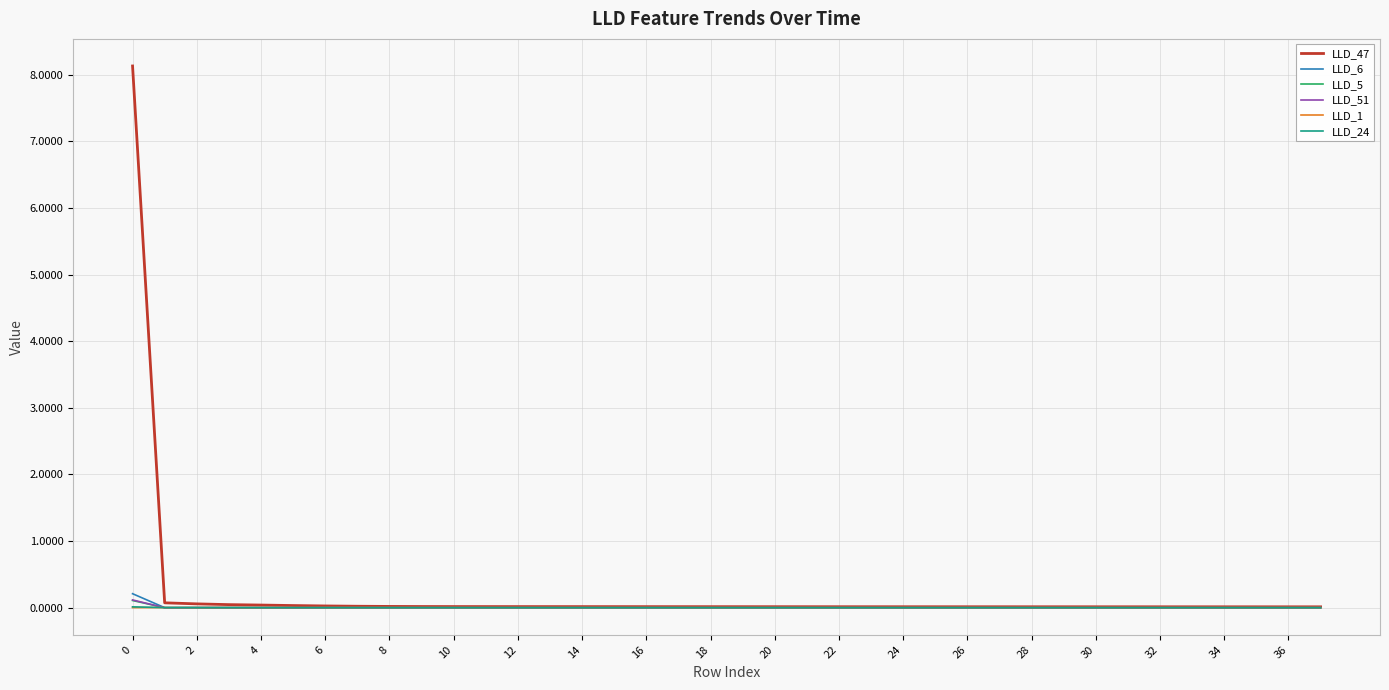

After their last crossing, which series has the higher values: LLD_1 or LLD_5?

LLD_1